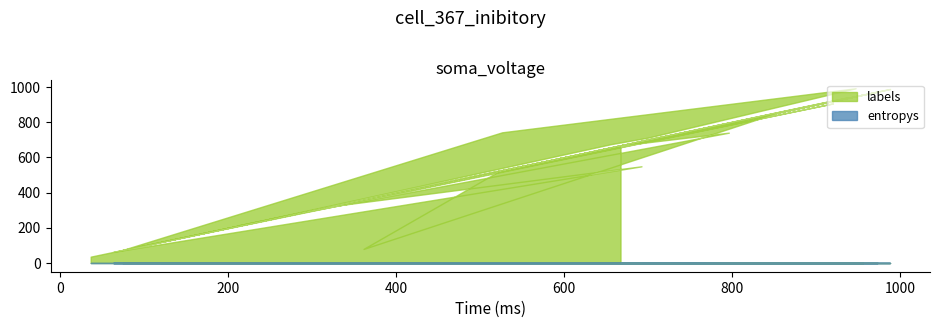

Rank the series by their maximum value, from highest to lowest.

labels, entropys